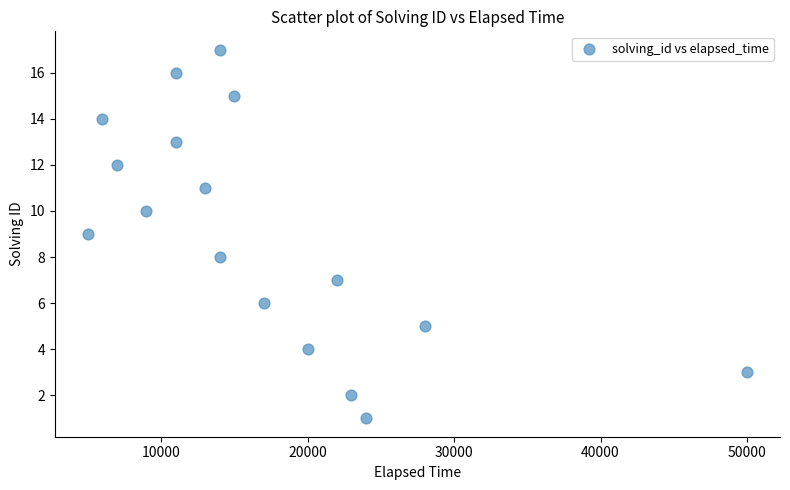

What is the range of X values (max minus min)?

45000